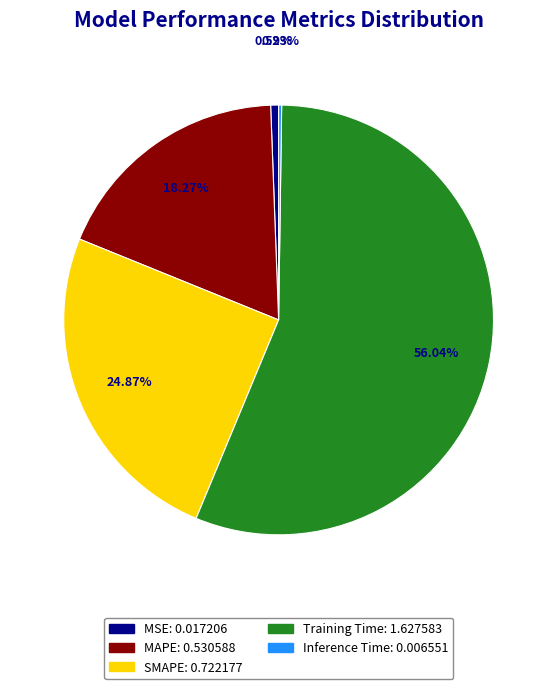

Is there any slice that represents more than half of the pie?

Yes